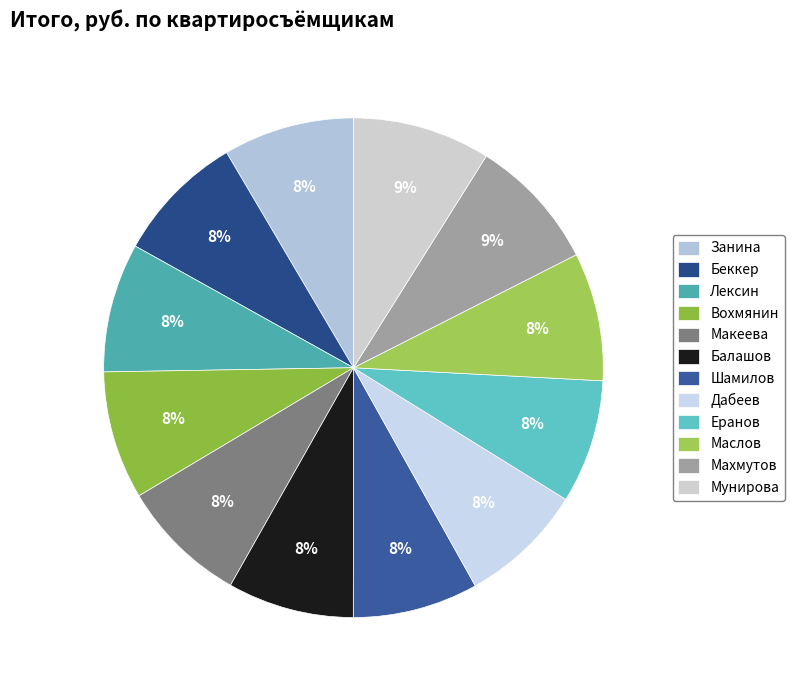

What is the ratio of the value at Балашов to the value at Занина?

1.0